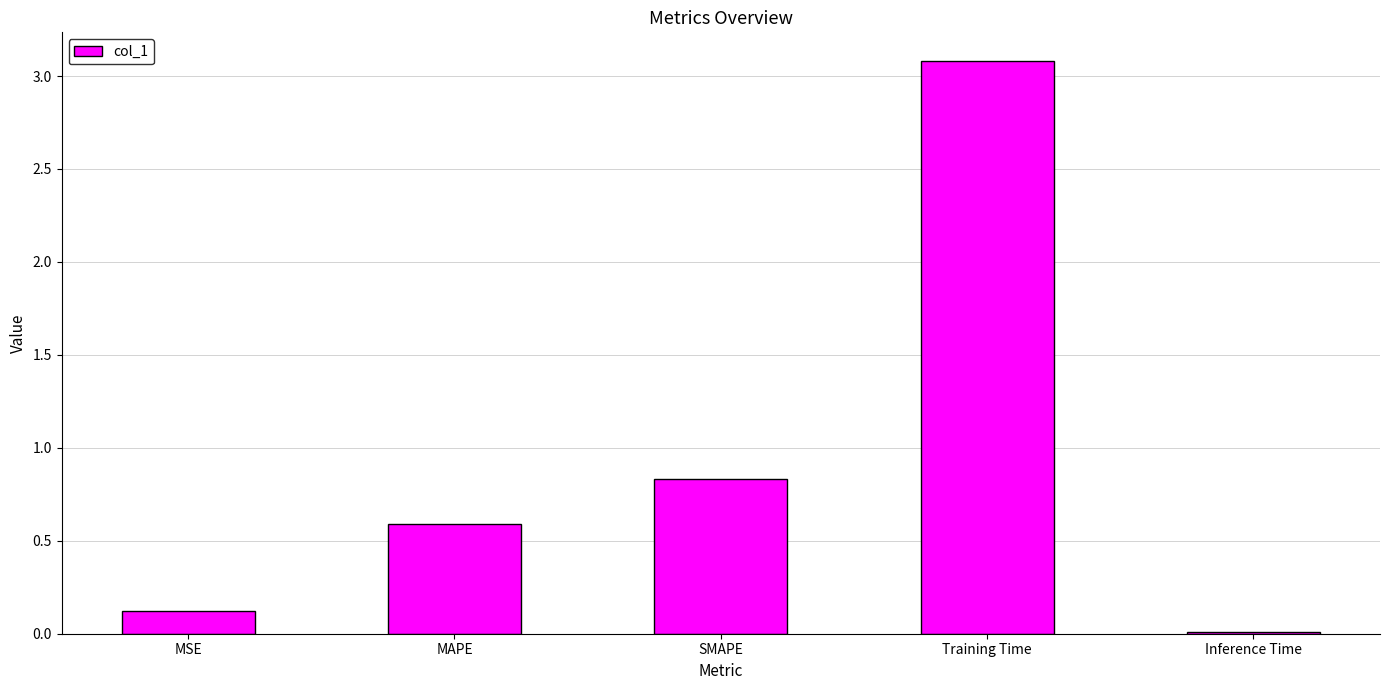

What is the change in value from MAPE to Inference Time?

-0.6